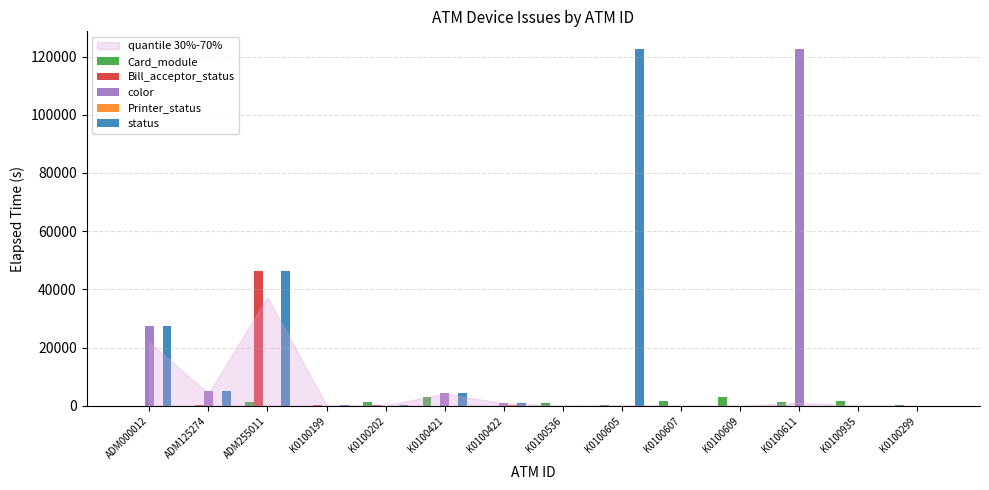

Between K0100605 and K0100609, which series saw the biggest shift?

status